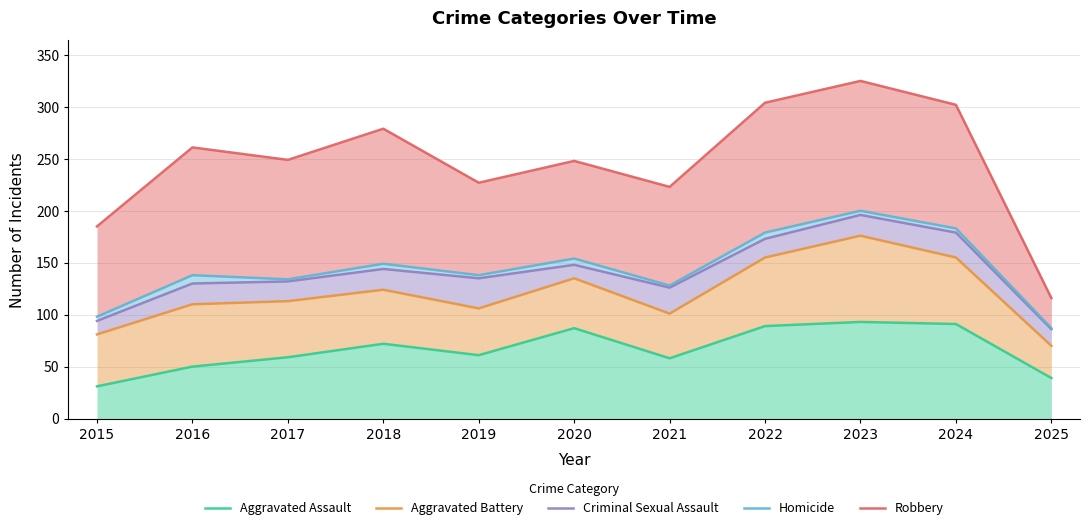

Between 2017 and 2020, which series saw the biggest shift?

Aggravated Assault